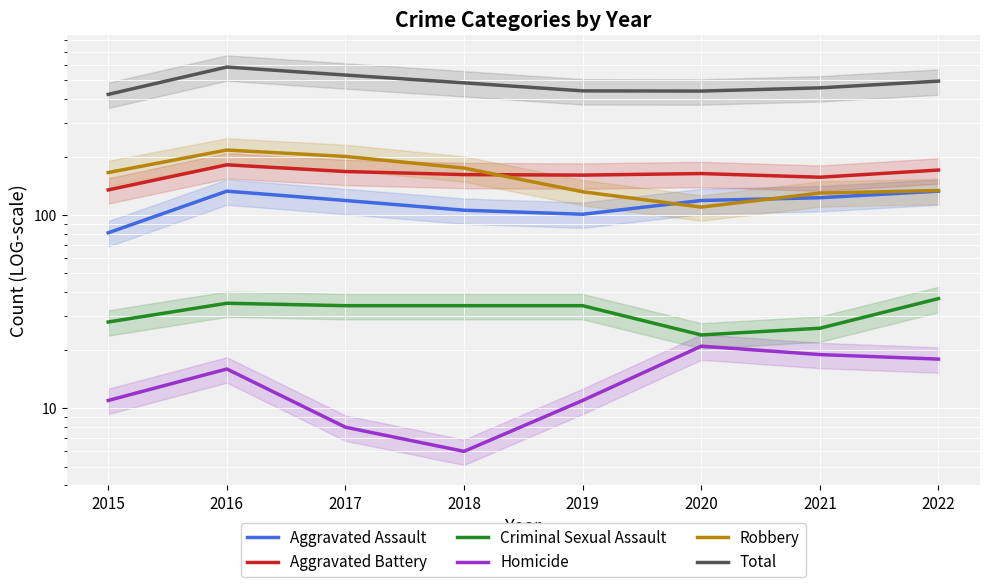

True or false: Robbery has more than 0 points higher than both neighbors.

True